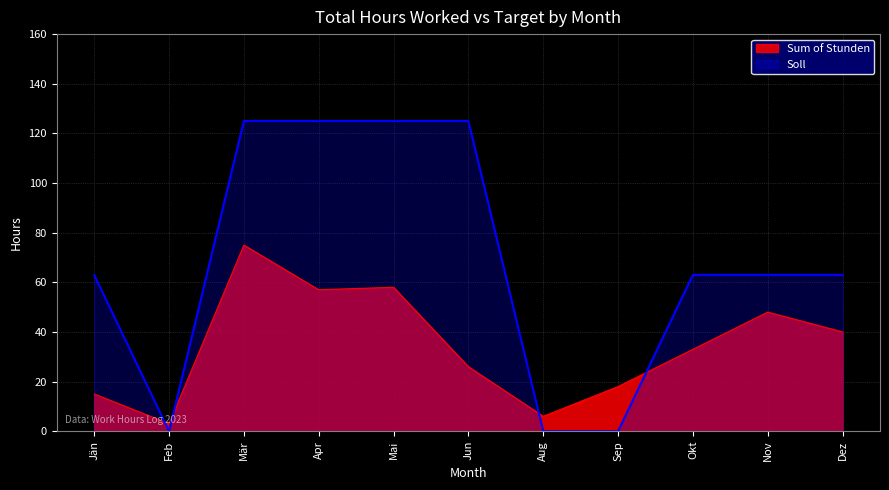

At which category does the chart reach its minimum across all series?

Feb